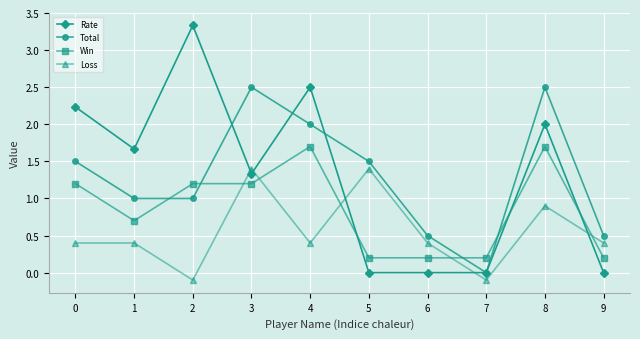

Count the number of categories in the chart.

10